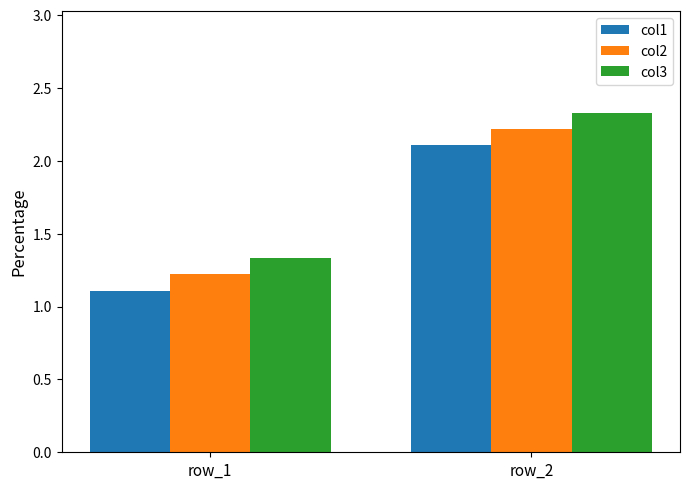

The value of col3 at row_2 is 2.3. True or false?

True